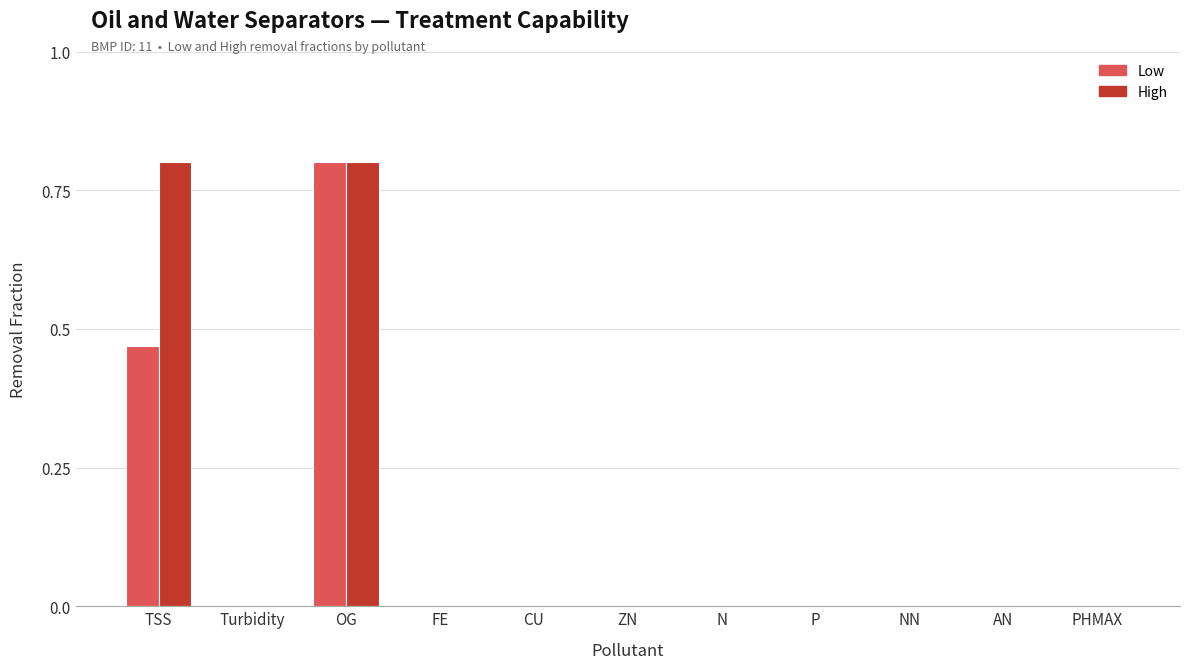

Between TSS and PHMAX, which series saw the biggest shift?

High